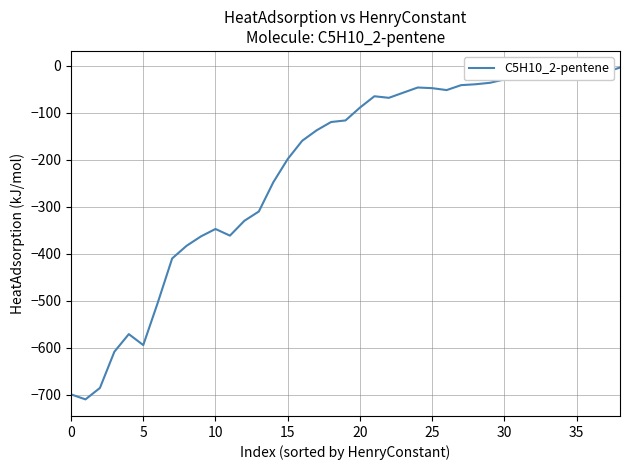

What is the sum of all values?

-8546.3